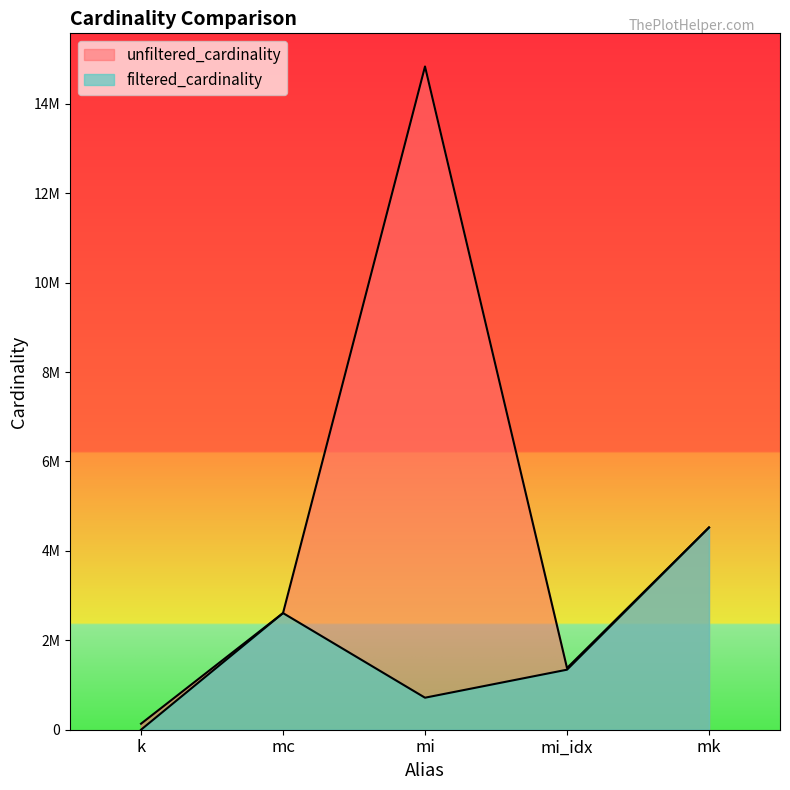

At which label is unfiltered_cardinality closest to 7484945?

mk